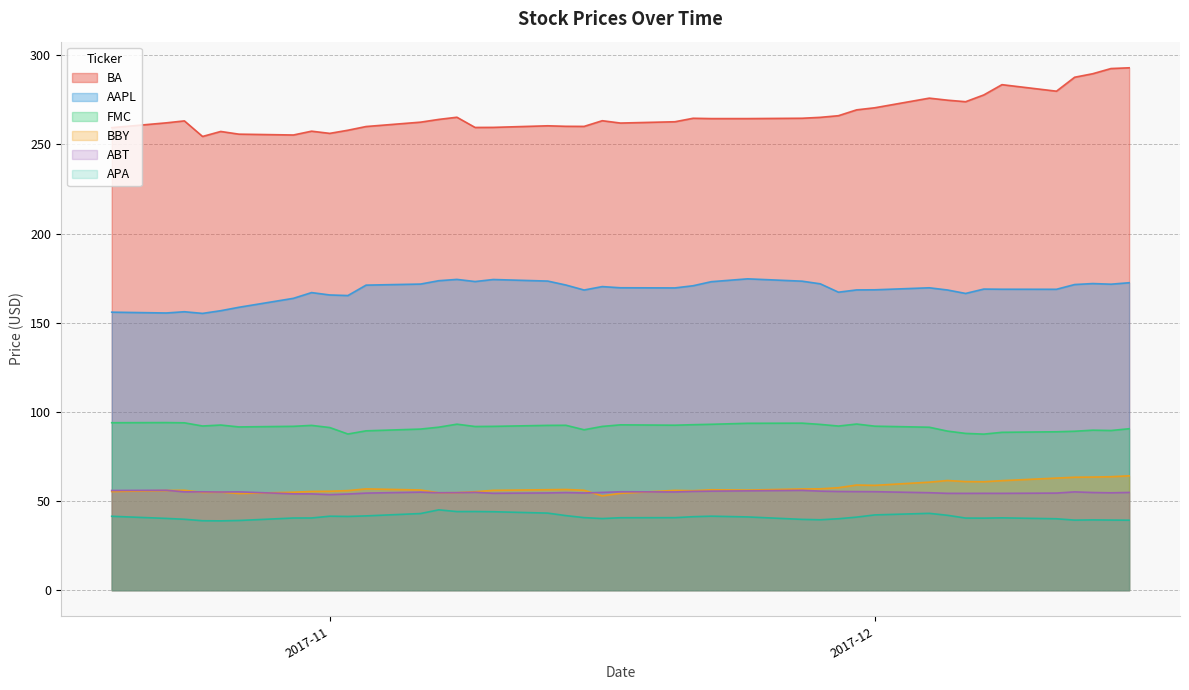

What are all the series names shown in the legend?

BA, AAPL, FMC, BBY, ABT, APA